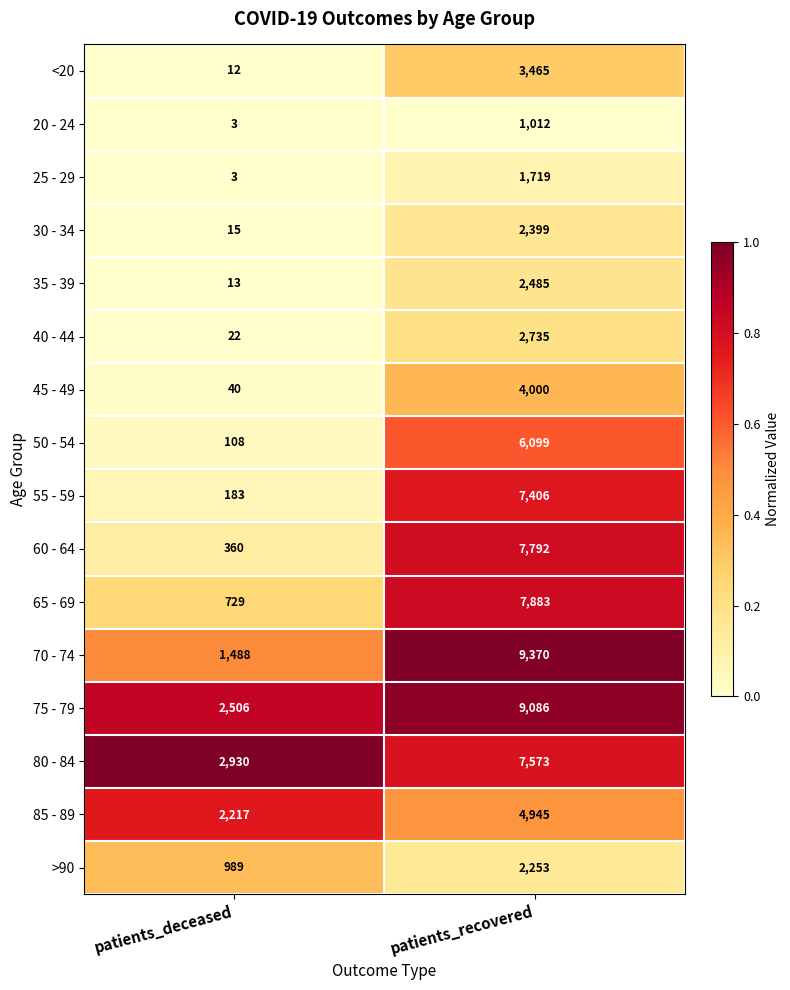

Rank the categories by 40 - 44 value from highest to lowest.

patients_recovered, patients_deceased